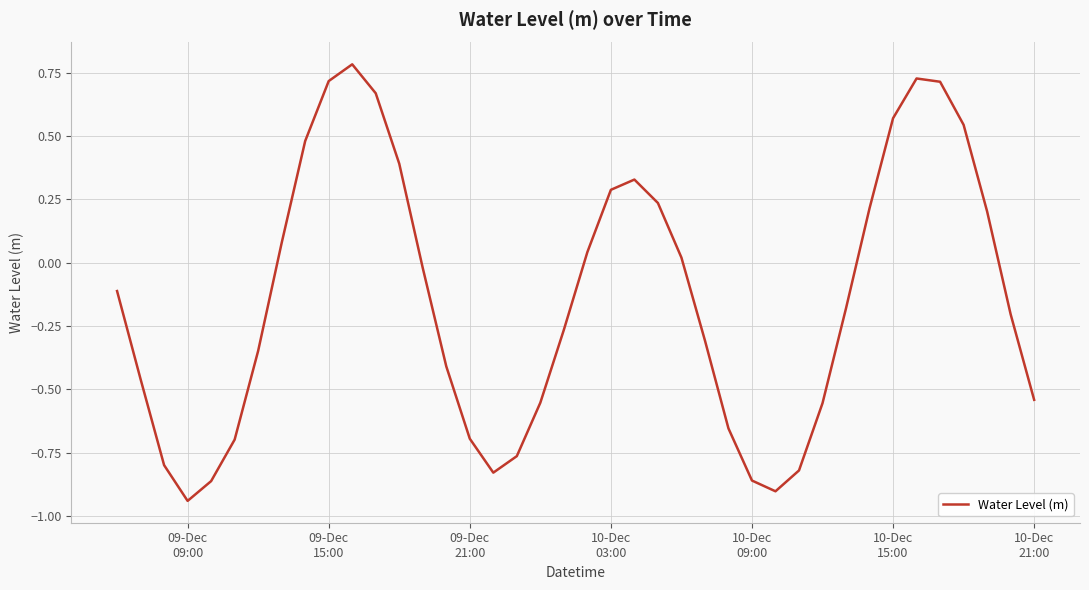

How many values are above zero?

17